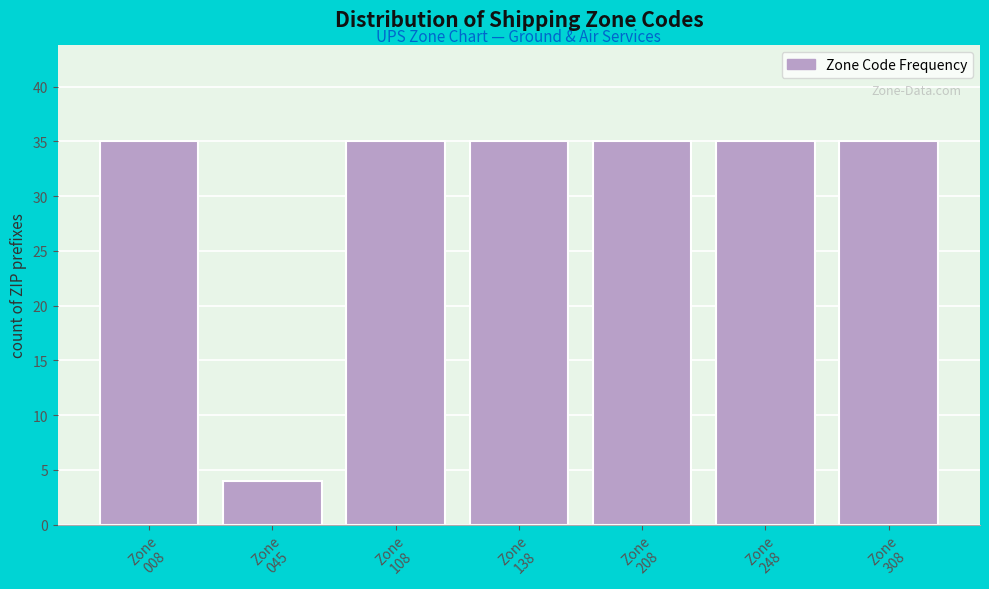

Reading left to right, list all the values displayed in this chart.

35	4	35	35	35	35	35